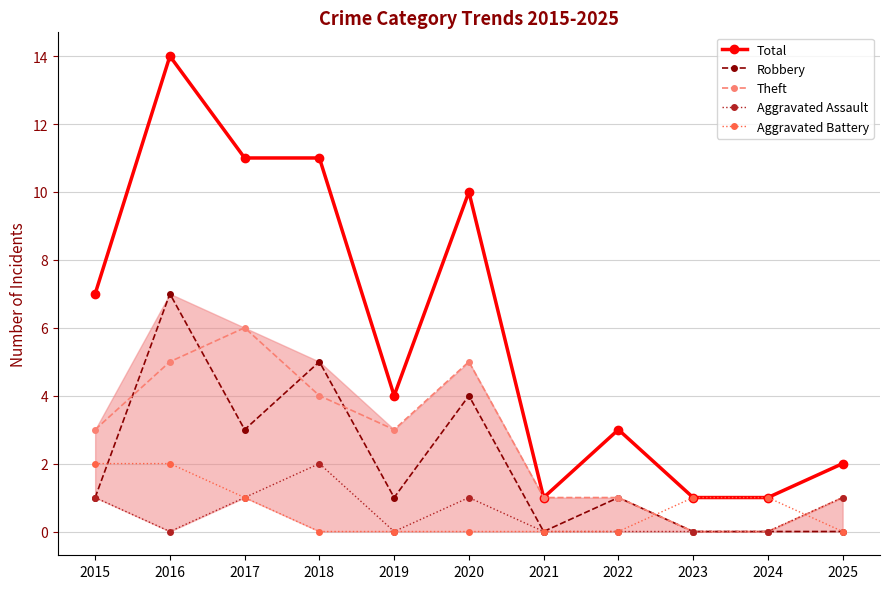

At which category is the sum across all series the highest?

2016